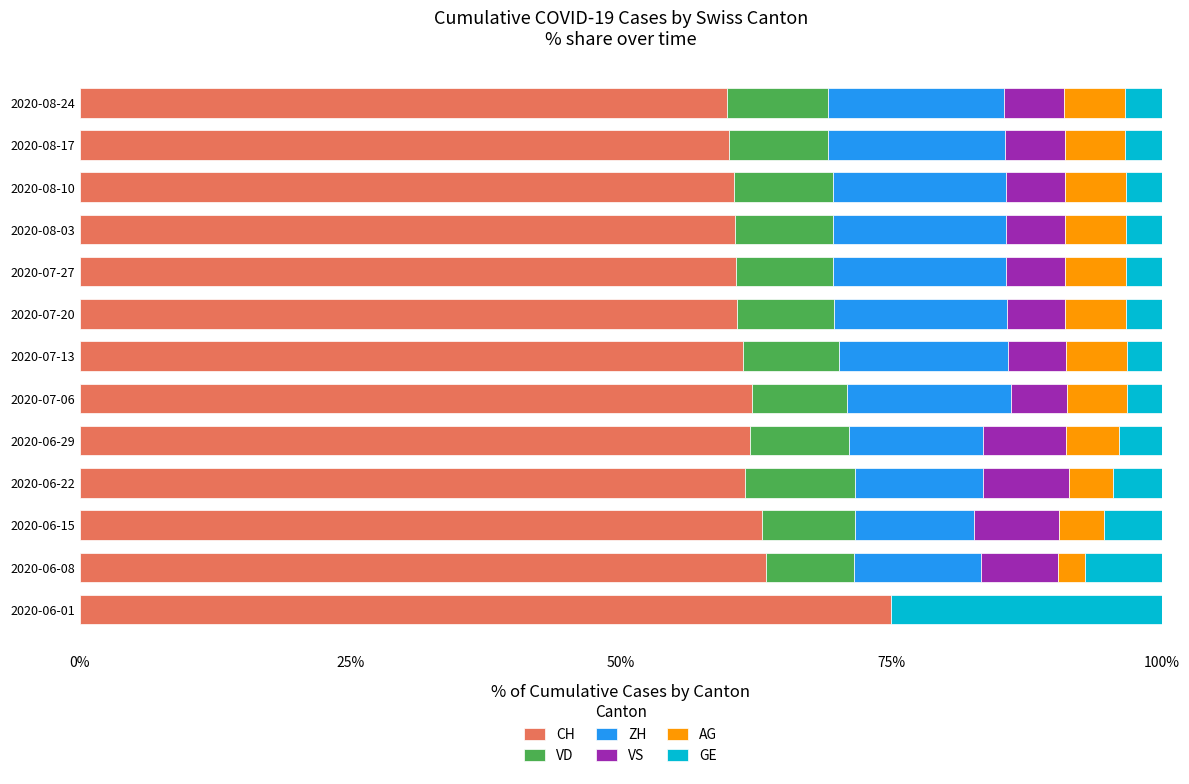

What is the total value across all series at 2020-07-20?

100.0